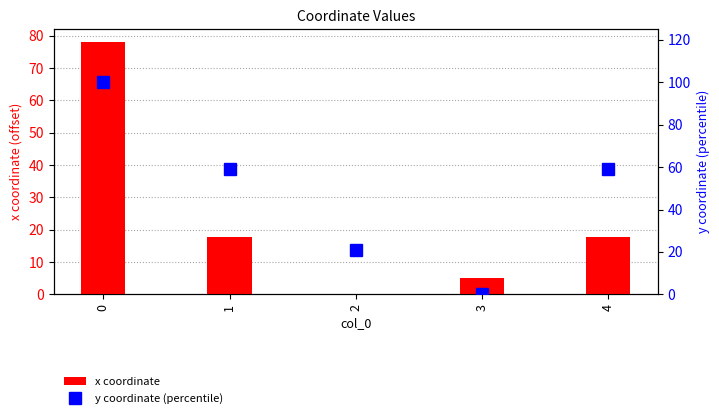

True or false: y coordinate (percentile) has a value of 51.7 at 0.

False